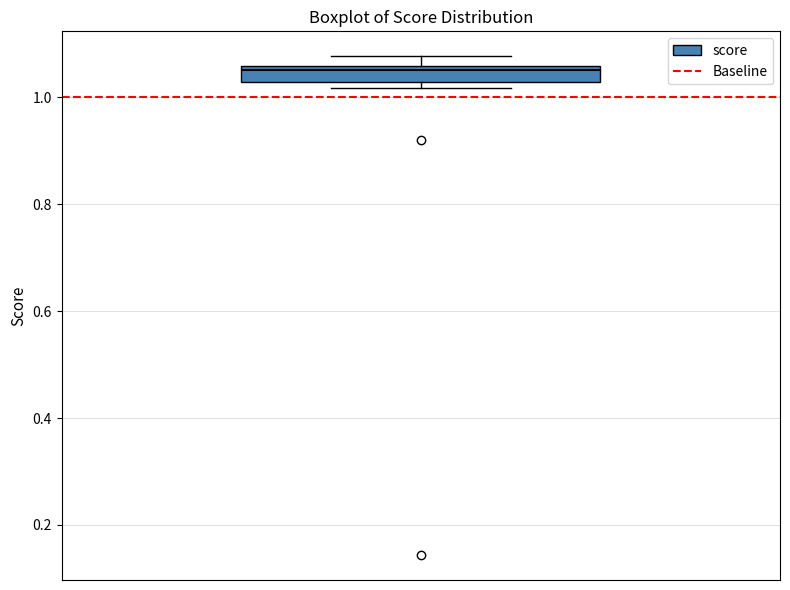

Where is the lower edge of the box on the y-axis? The values are not printed on the chart, so give them approximately, as read against the axis.

1.02